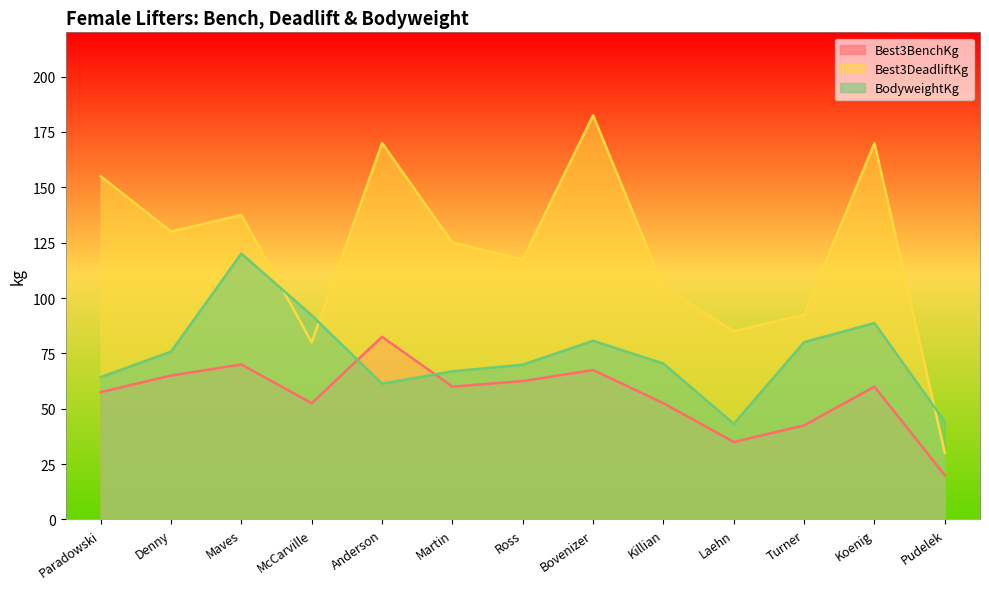

How many data points in Best3BenchKg are less than 60?

6